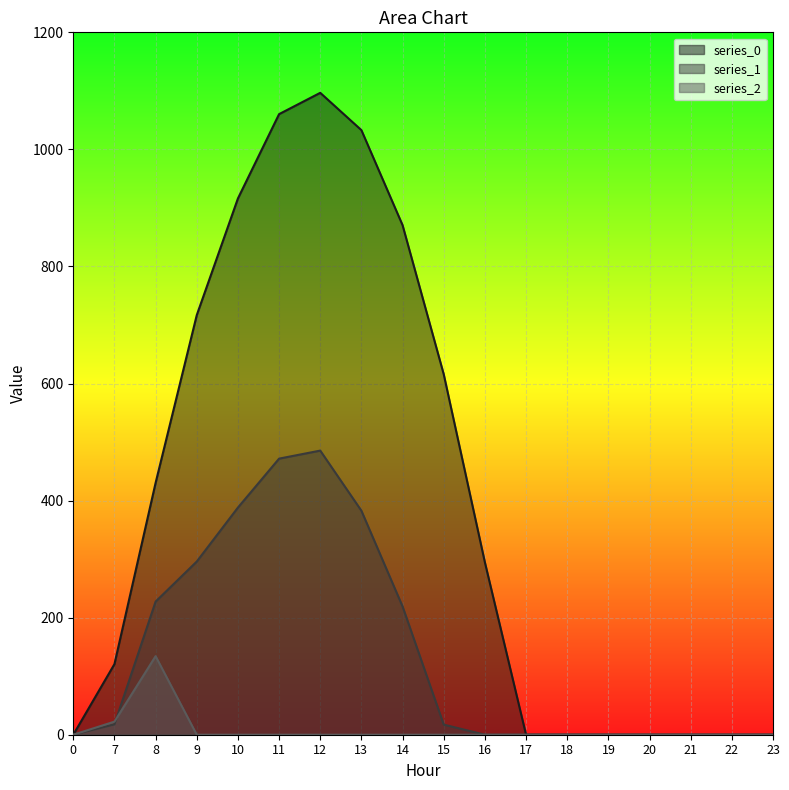

What is the value of the series_0 point at the 7th from the left?

1096.7